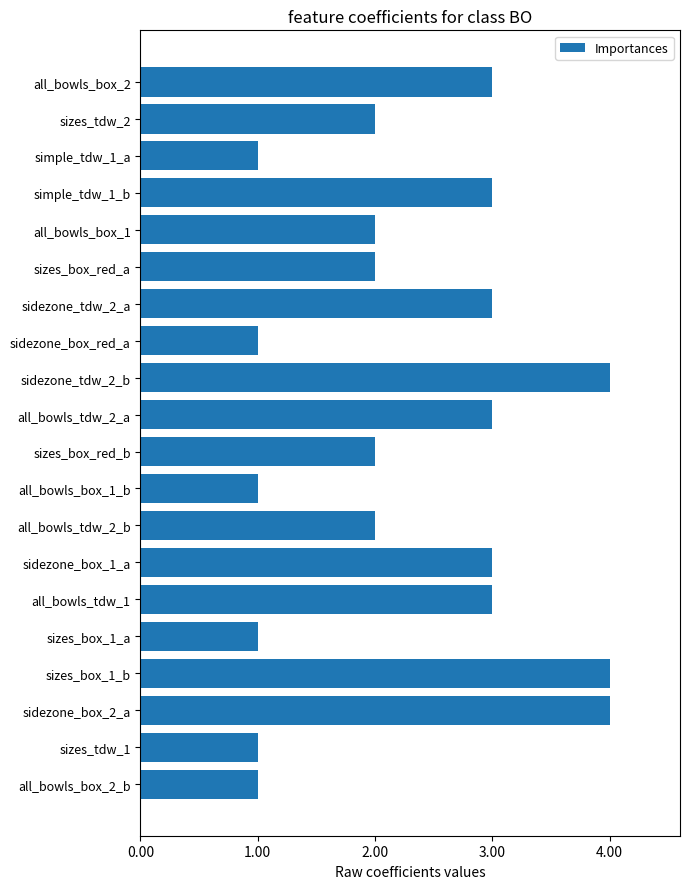

What is the label of the 1st bar from the bottom?

all_bowls_box_2_b